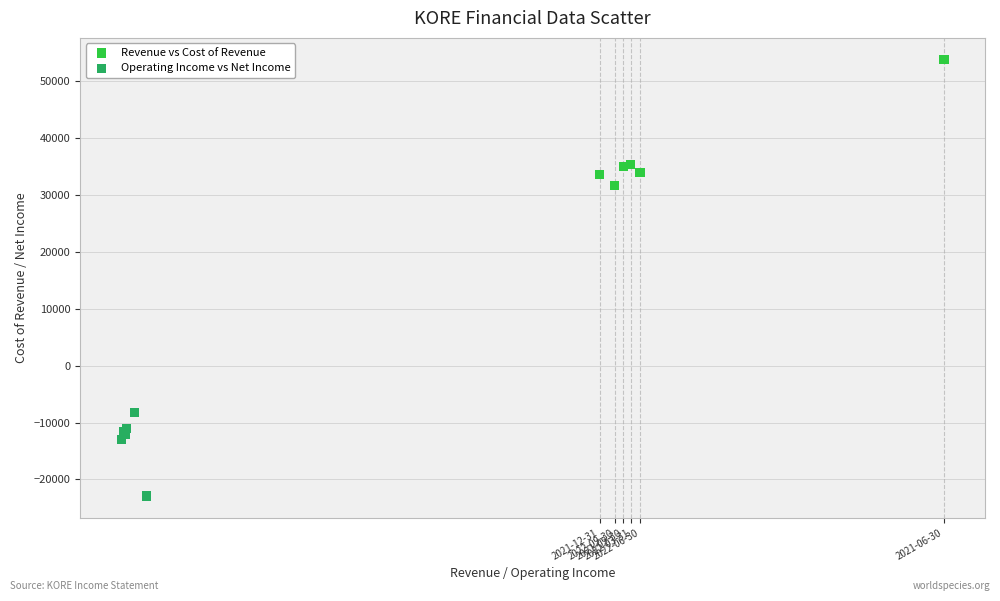

Which series reaches the maximum Y coordinate?

Revenue vs Cost of Revenue